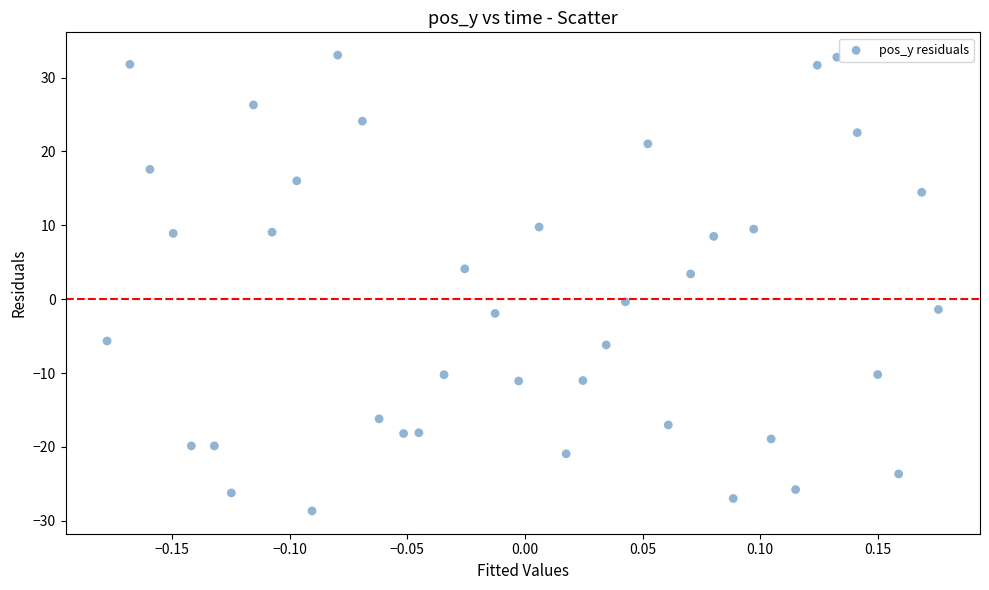

What Y value in the scatter plot is closest to 2?

3.4